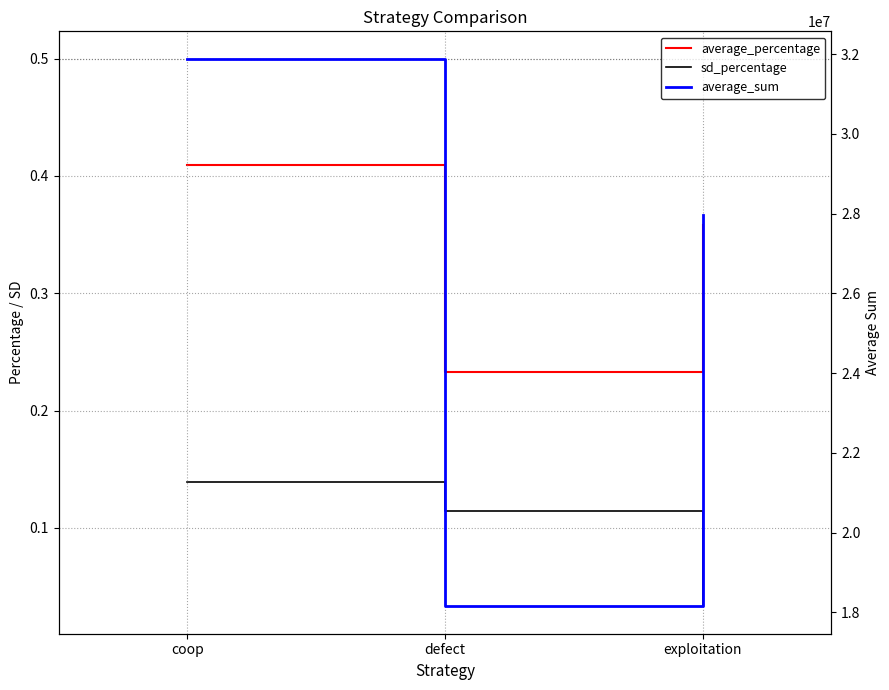

What is the label of the 1st point from the left?

coop